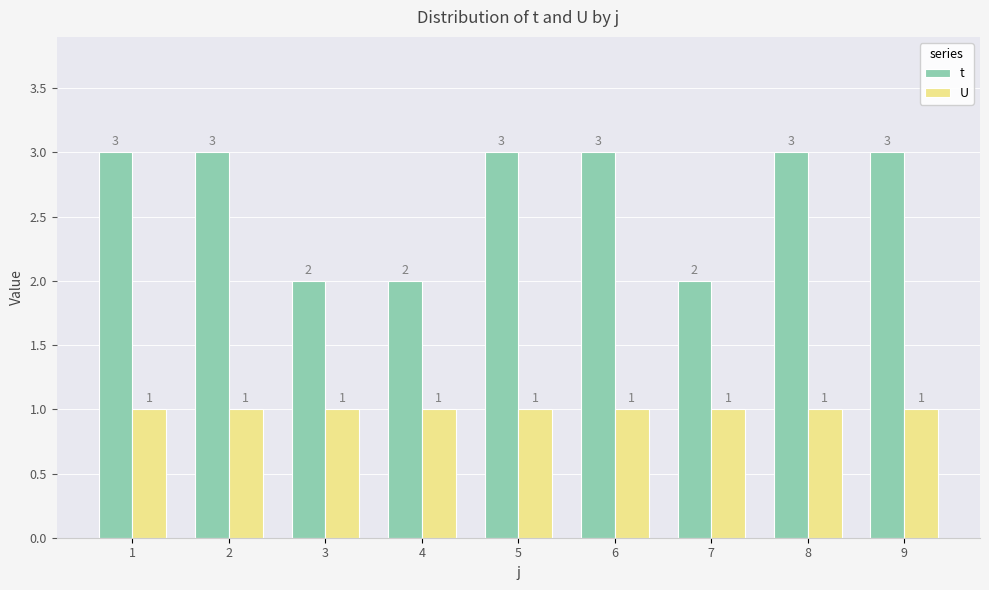

What are all the series names shown in the legend?

t, U